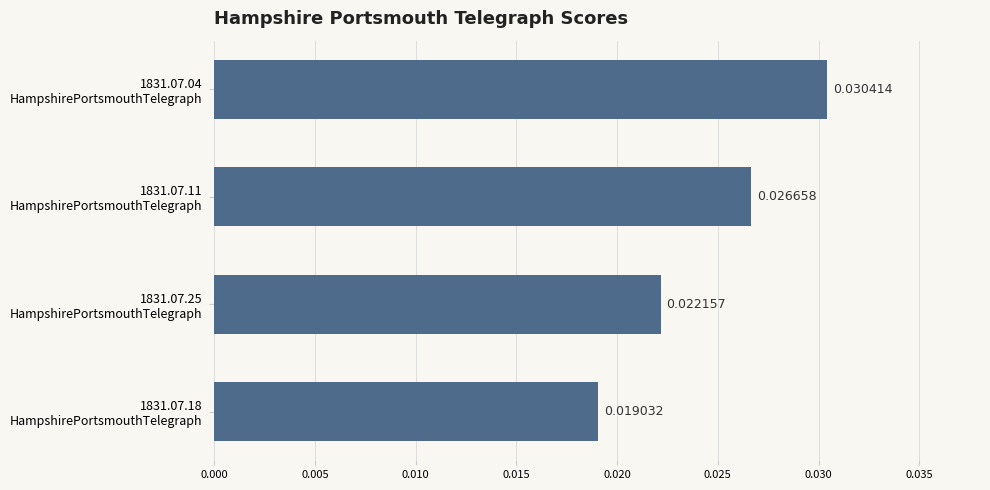

List the labels in order of value, smallest first.

1831.07.18
HampshirePortsmouthTelegraph, 1831.07.25
HampshirePortsmouthTelegraph, 1831.07.11
HampshirePortsmouthTelegraph, 1831.07.04
HampshirePortsmouthTelegraph